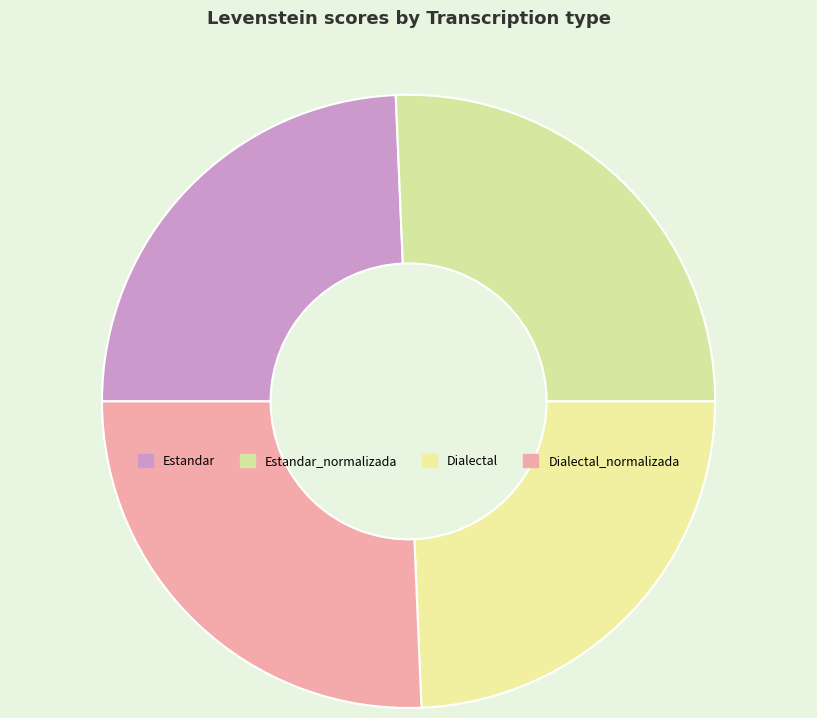

What is the change in value from Estandar to Dialectal_normalizada?

+2.0